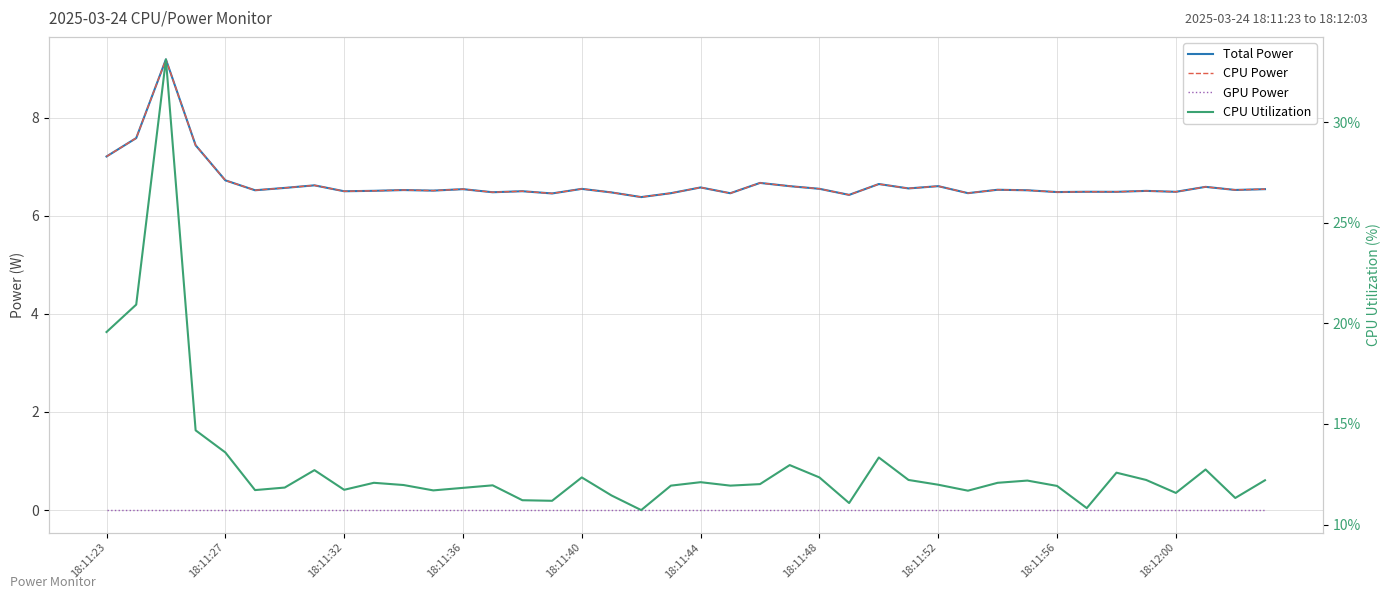

The value of CPU Utilization at 14 is 11.2. True or false?

True